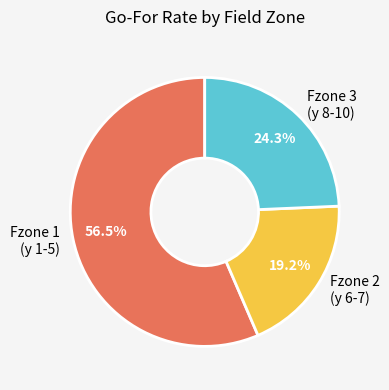

How many slices are in this pie chart?

3